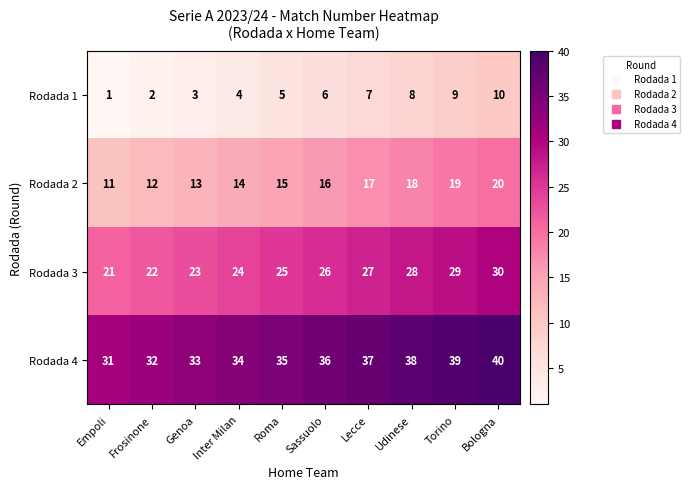

What is the difference between the highest and lowest values at Inter Milan?

30